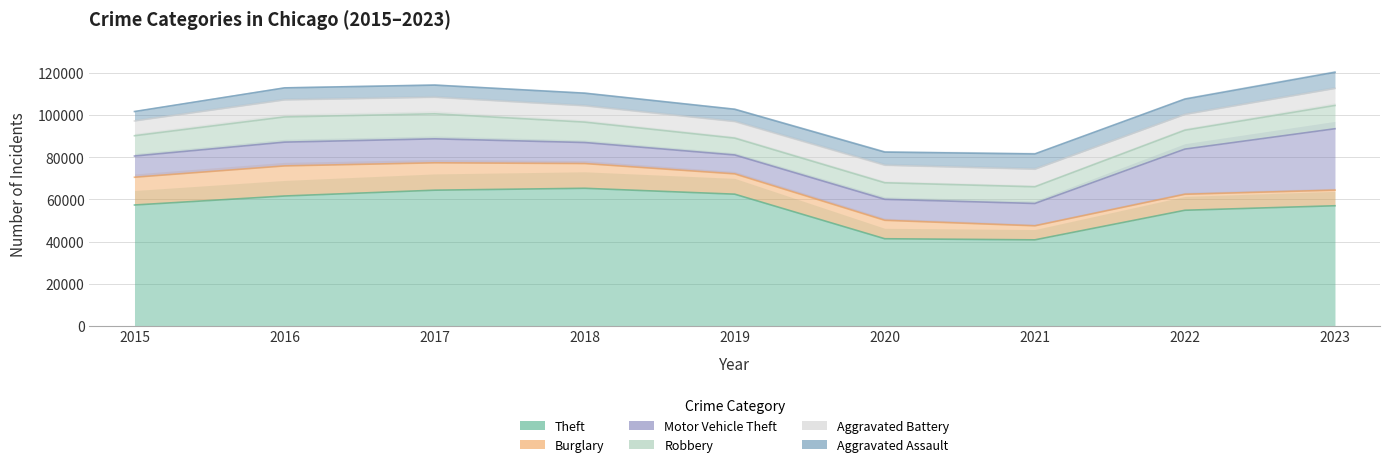

In Motor Vehicle Theft, how many points are higher than both neighbors (excluding endpoints)?

1